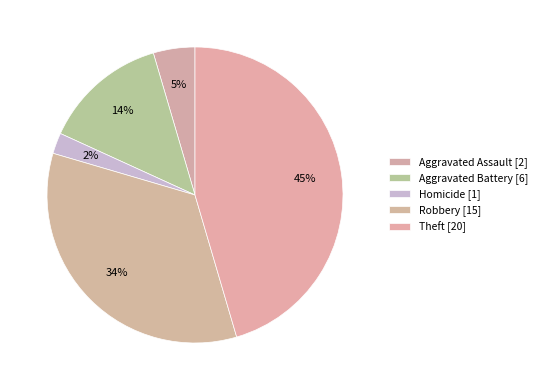

How many segments does this pie chart have?

5